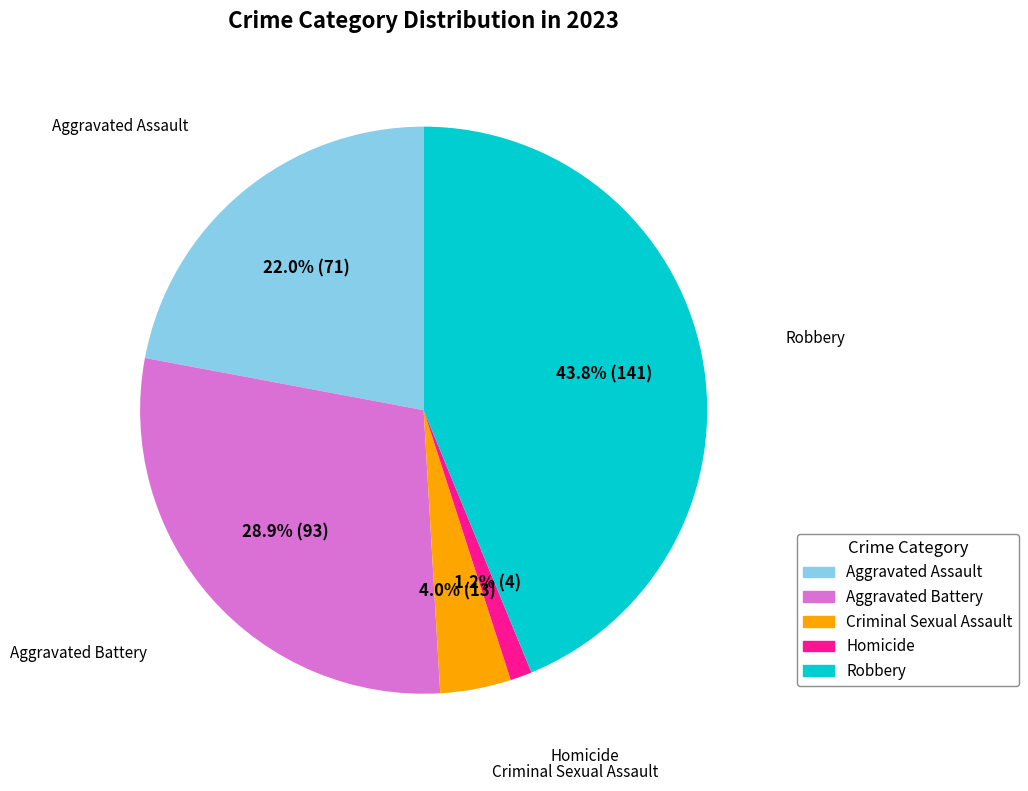

To the nearest percent, what is the average slice percentage?

20%